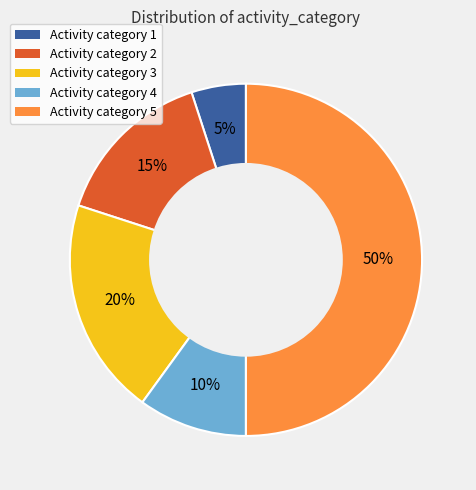

Does Activity category 3 represent more than half of the total?

No